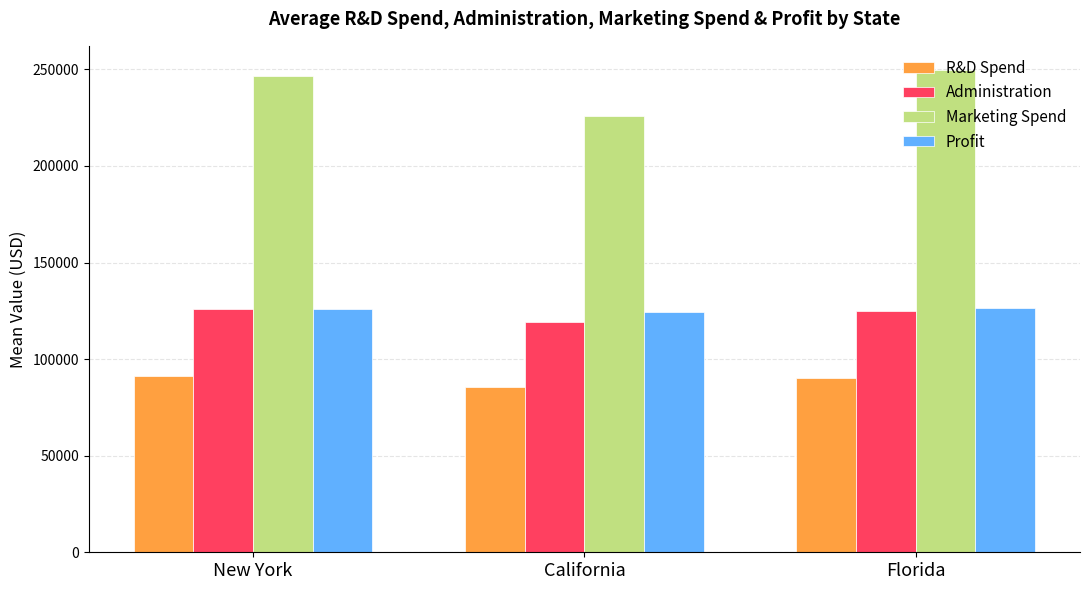

The value of Profit at Florida is 29991.1. True or false?

False